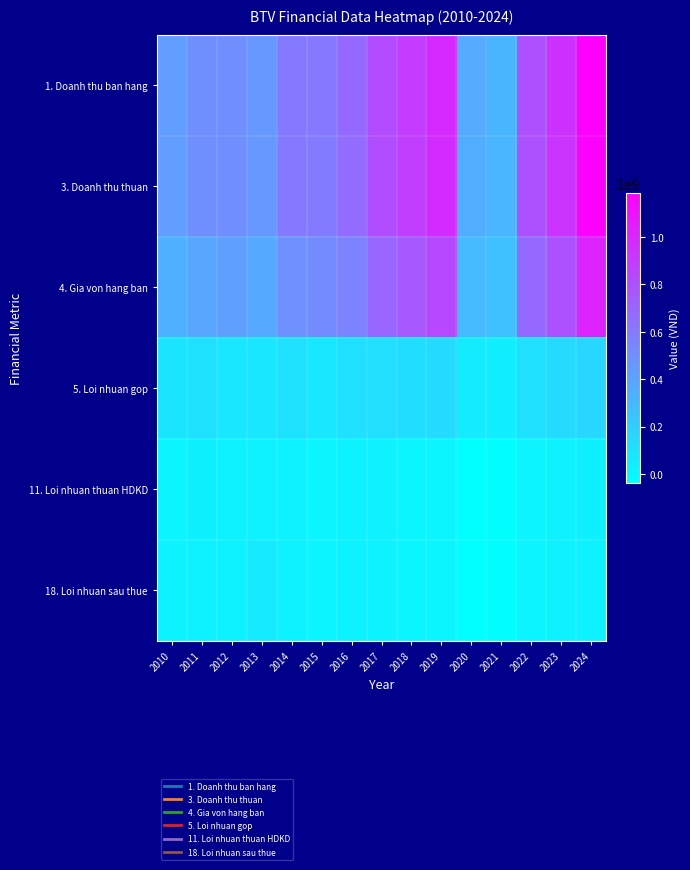

At how many categories does at least one series exceed 9330372?

15